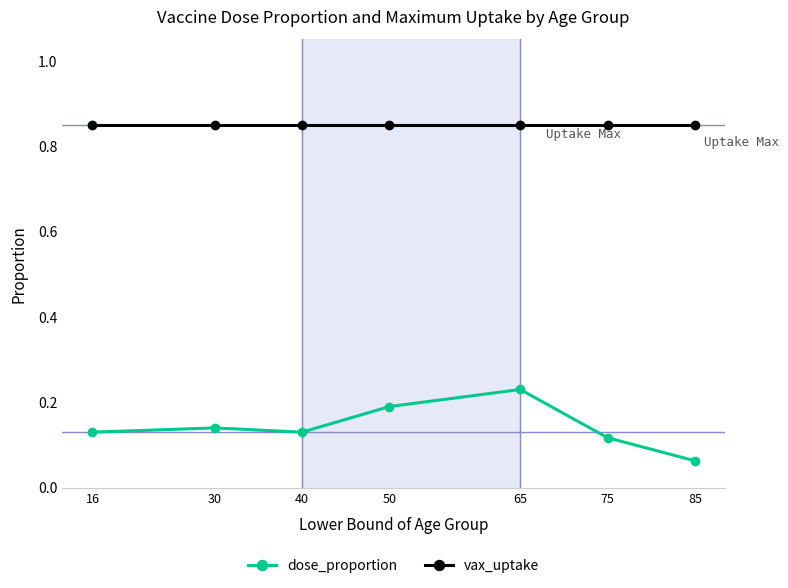

At 16, list the series in order from smallest to largest.

dose_proportion, vax_uptake